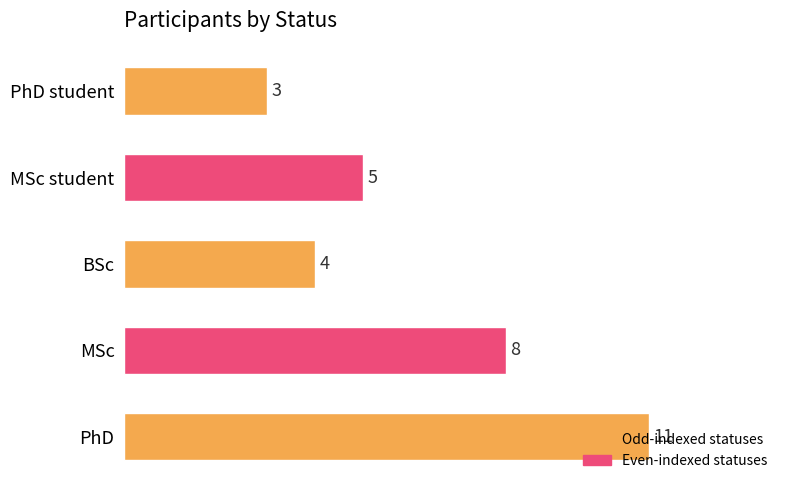

The chart shows a value of 11 at PhD. True or false?

True